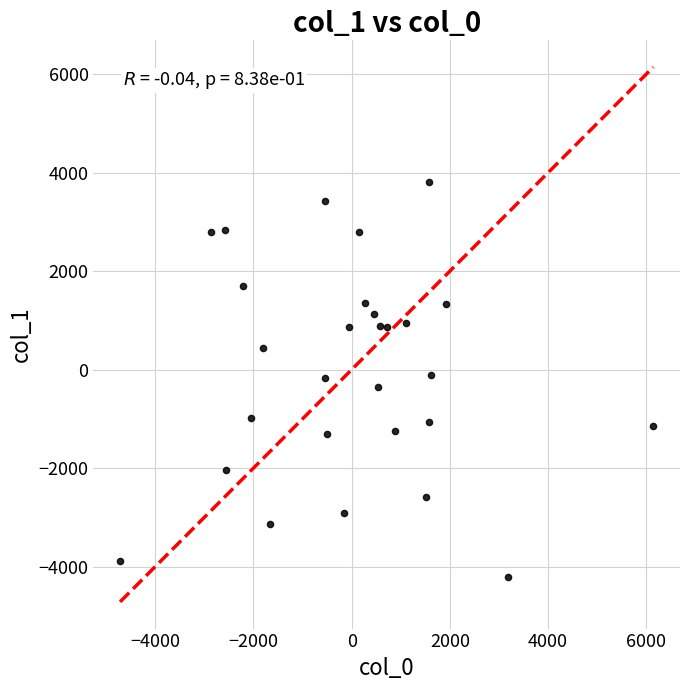

What is the range of Y values (max minus min)?

8028.6